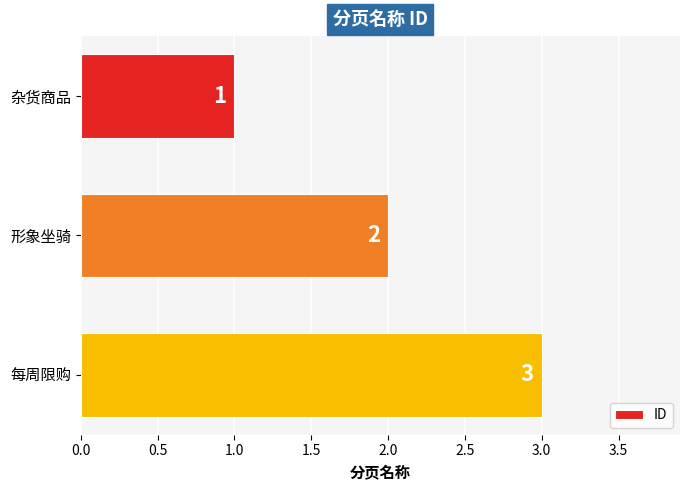

What is the sum of the values at 杂货商品 and 每周限购?

4